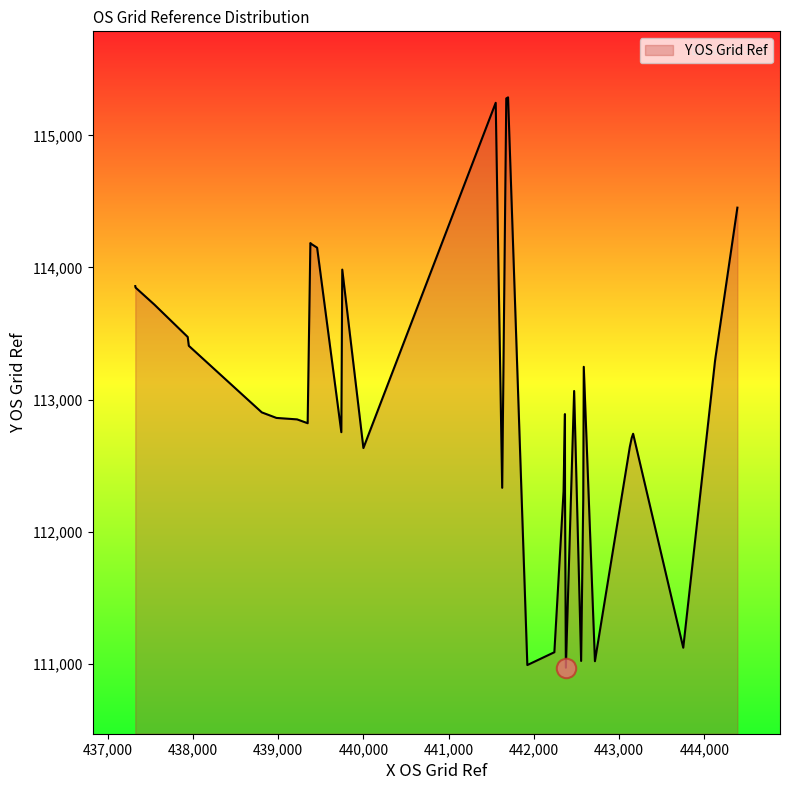

The chart shows a value of 112633 at 18. True or false?

True